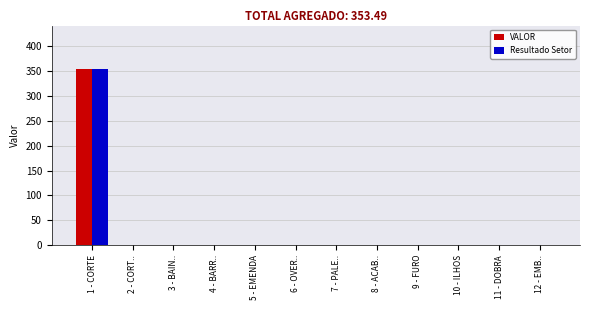

Reading left to right, extract all data points from this chart.

VALOR: 1 - CORTE=353.5	2 - CORT..=0.0	3 - BAIN..=0.0	4 - BARR..=0.0	5 - EMENDA=0.0	6 - OVER..=0.0	7 - PALE..=0.0	8 - ACAB..=0.0	9 - FURO=0.0	10 - ILHOS=0.0	11 - DOBRA=0.0	12 - EMB..=0.0
Resultado Setor: 1 - CORTE=353.5	2 - CORT..=0.0	3 - BAIN..=0.0	4 - BARR..=0.0	5 - EMENDA=0.0	6 - OVER..=0.0	7 - PALE..=0.0	8 - ACAB..=0.0	9 - FURO=0.0	10 - ILHOS=0.0	11 - DOBRA=0.0	12 - EMB..=0.0